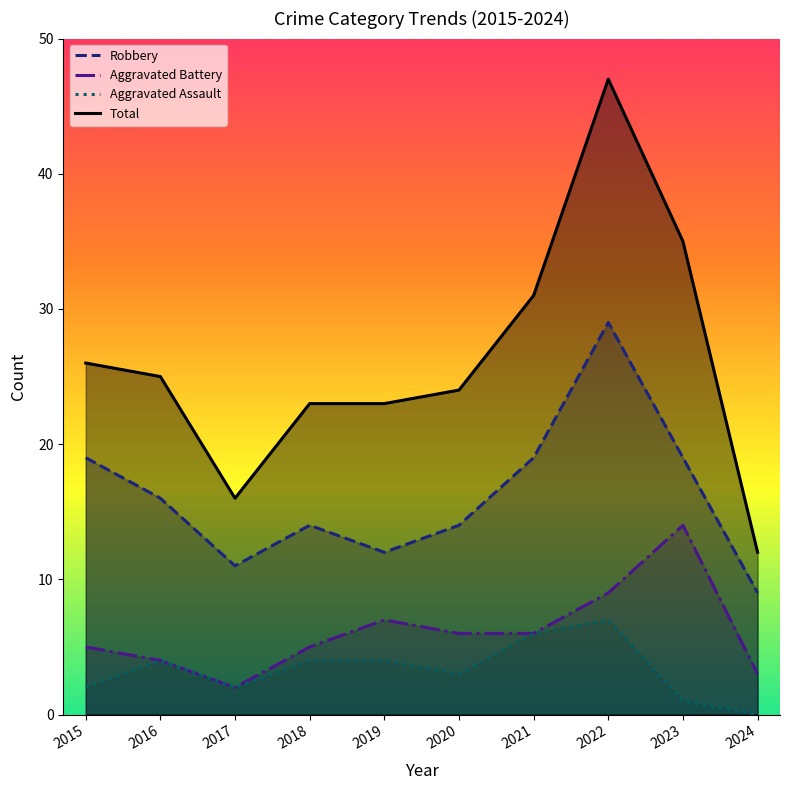

How many lines are shown in the chart?

4